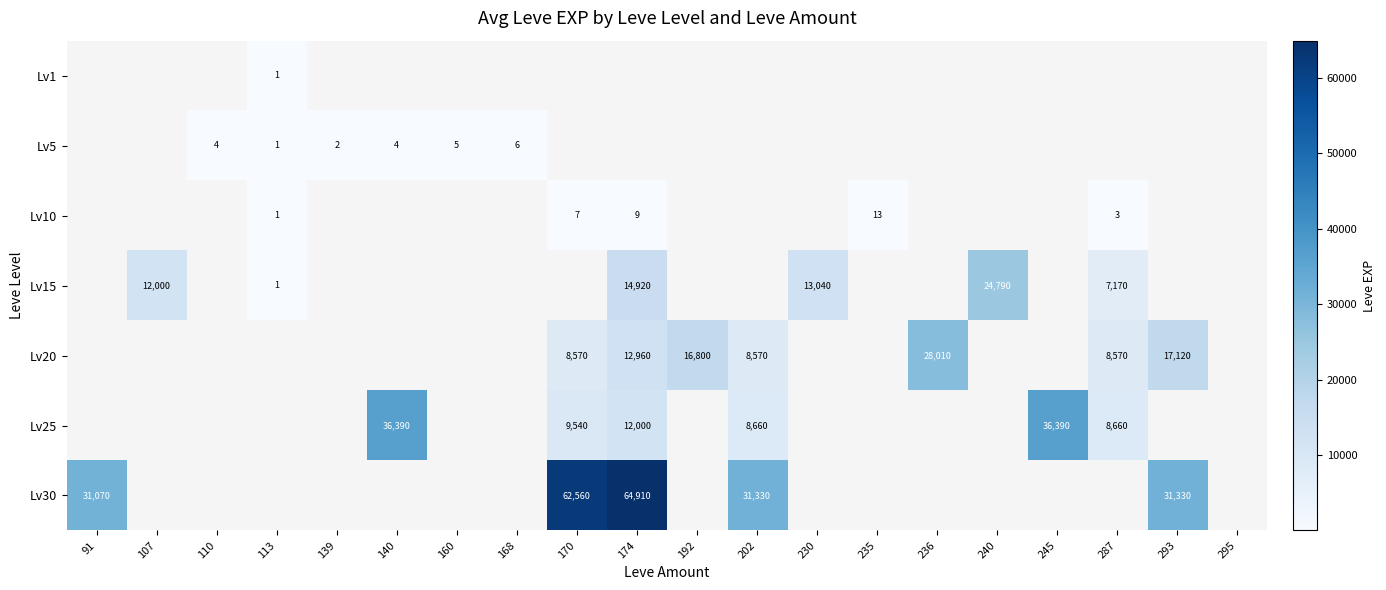

What is the maximum value shown in the chart?

64910.0